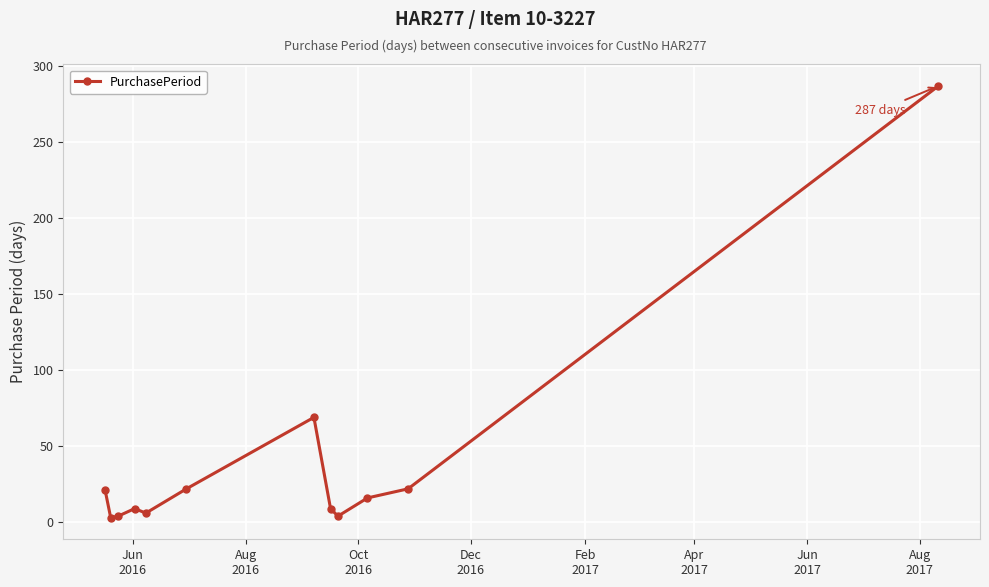

What is the maximum value shown in the chart?

287